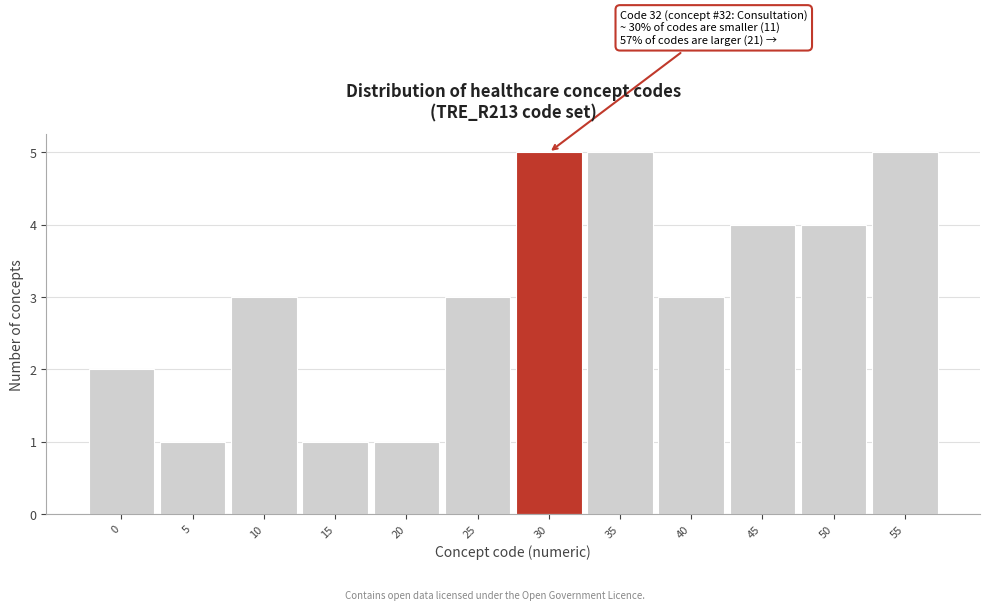

Reading left to right, extract all data points from this chart.

0=2	5=1	10=3	15=1	20=1	25=3	30=5	35=5	40=3	45=4	50=4	55=5